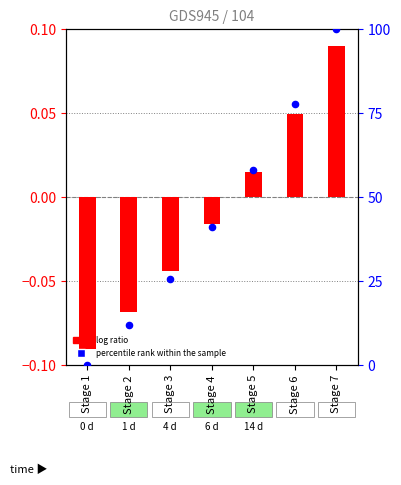

At which category is the sum across all series the highest?

Stage 7